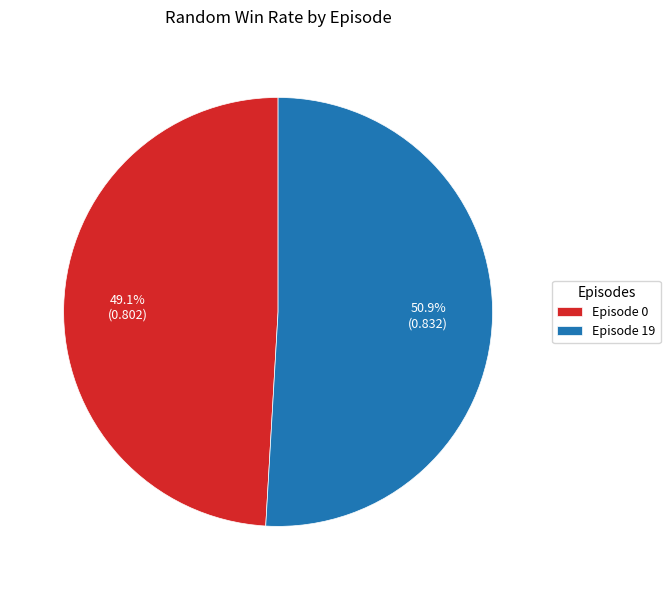

Which category has the smallest portion of the pie?

Episode 0